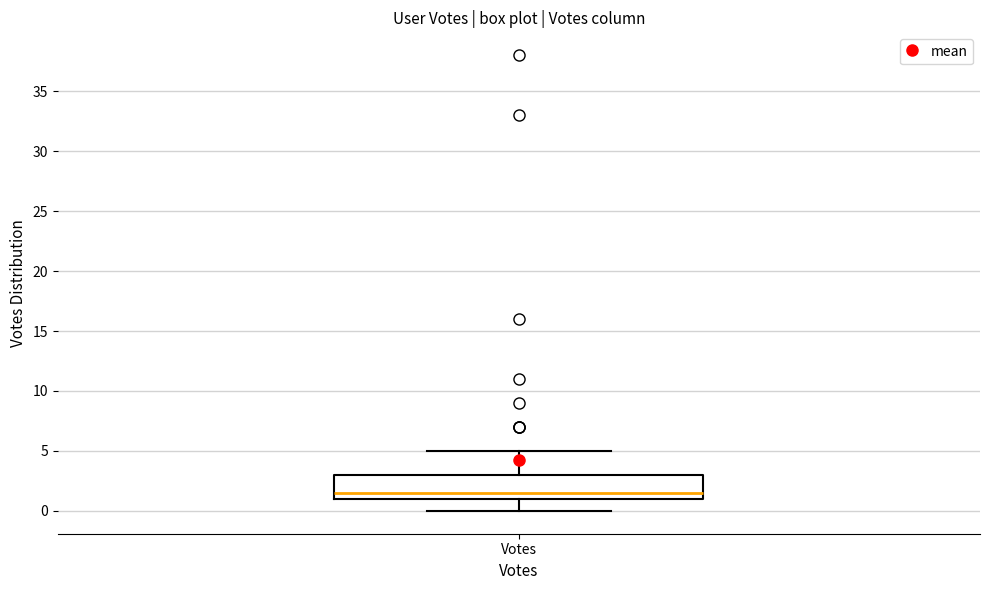

Transcribe this box plot: give where the median line is, the range the box spans, and where the two whiskers end, as read against the y-axis. The values are not printed on the chart, so give them approximately, as read against the axis.

median 1.5, box 1.0 to 3.0, whiskers 0.0 to 5.0